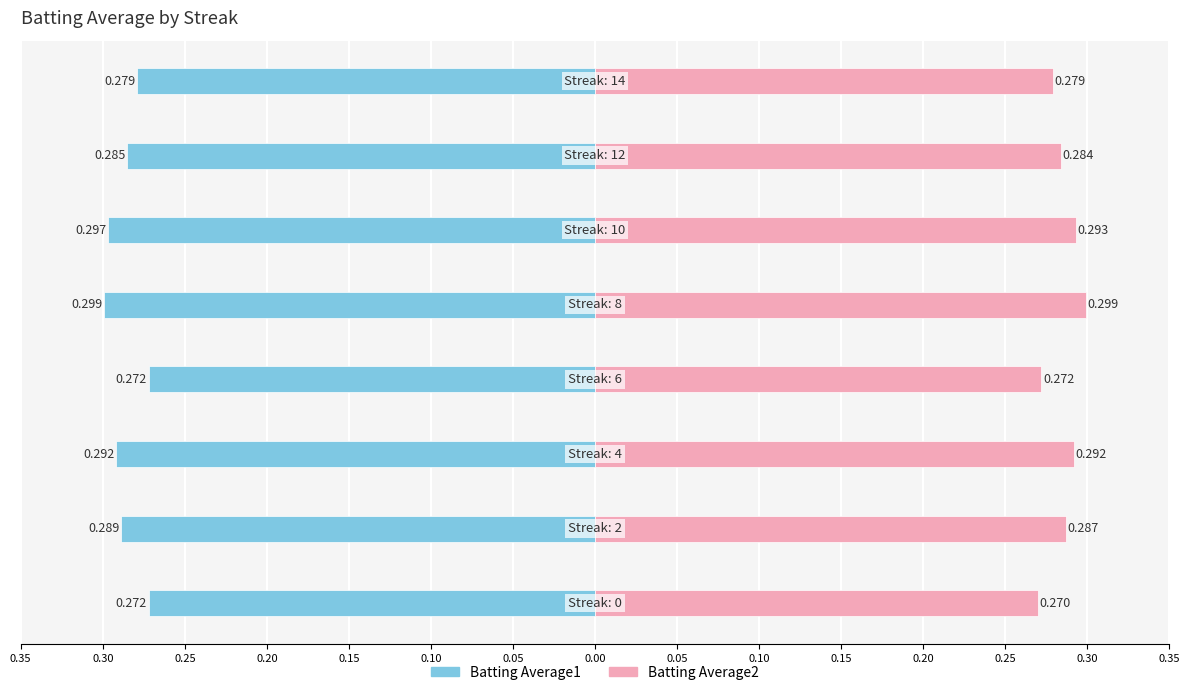

How many Batting Average2 values are between 0 and 1?

8